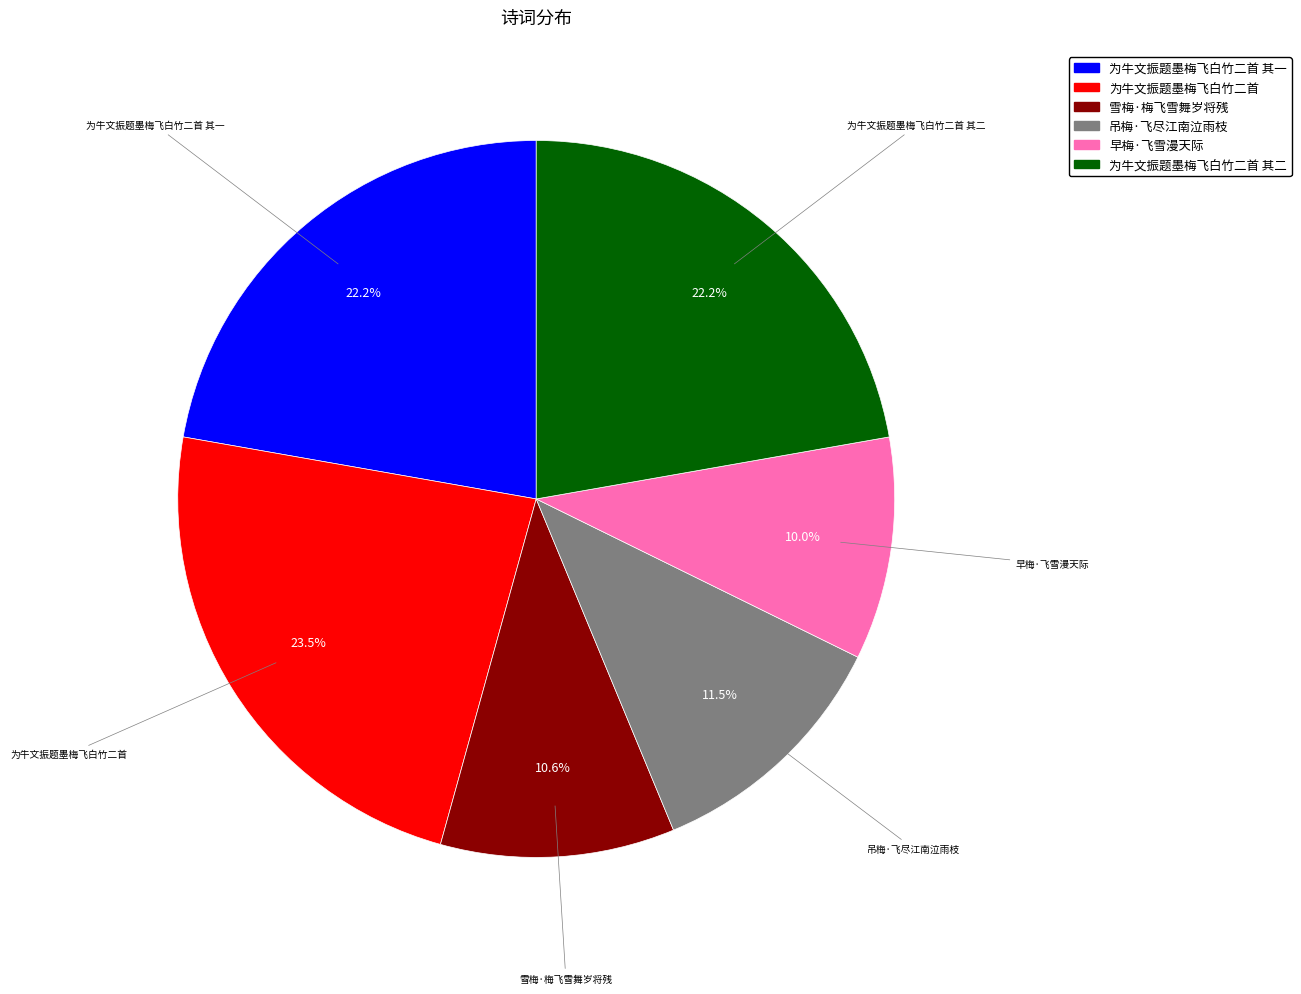

How many segments does this pie chart have?

6